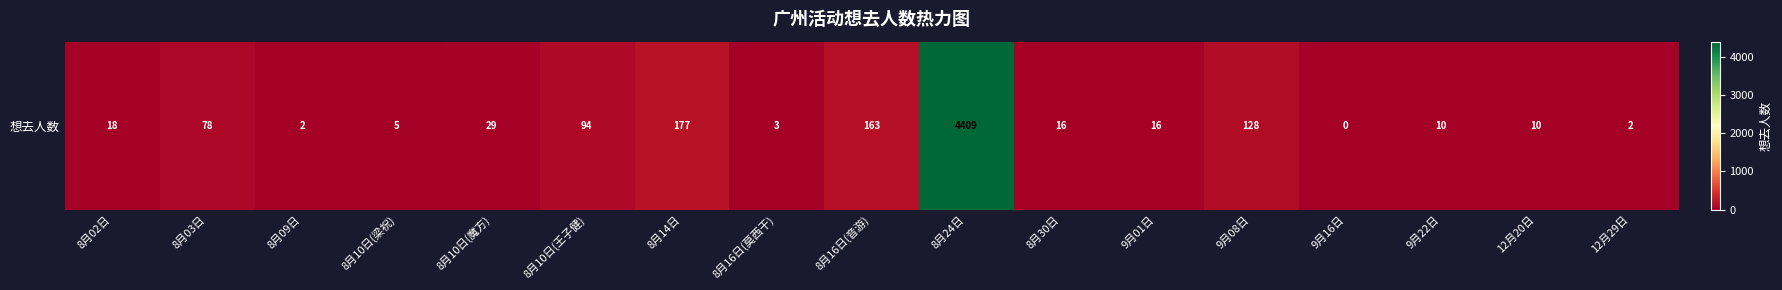

True or false: the data shows 8 at 9月01日.

False